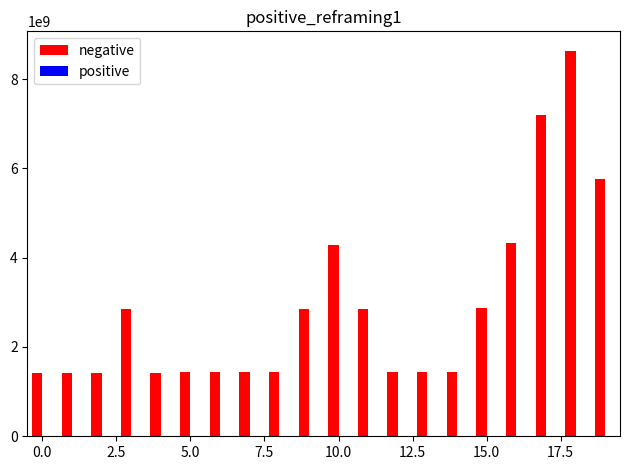

What is the average value?

2869490016